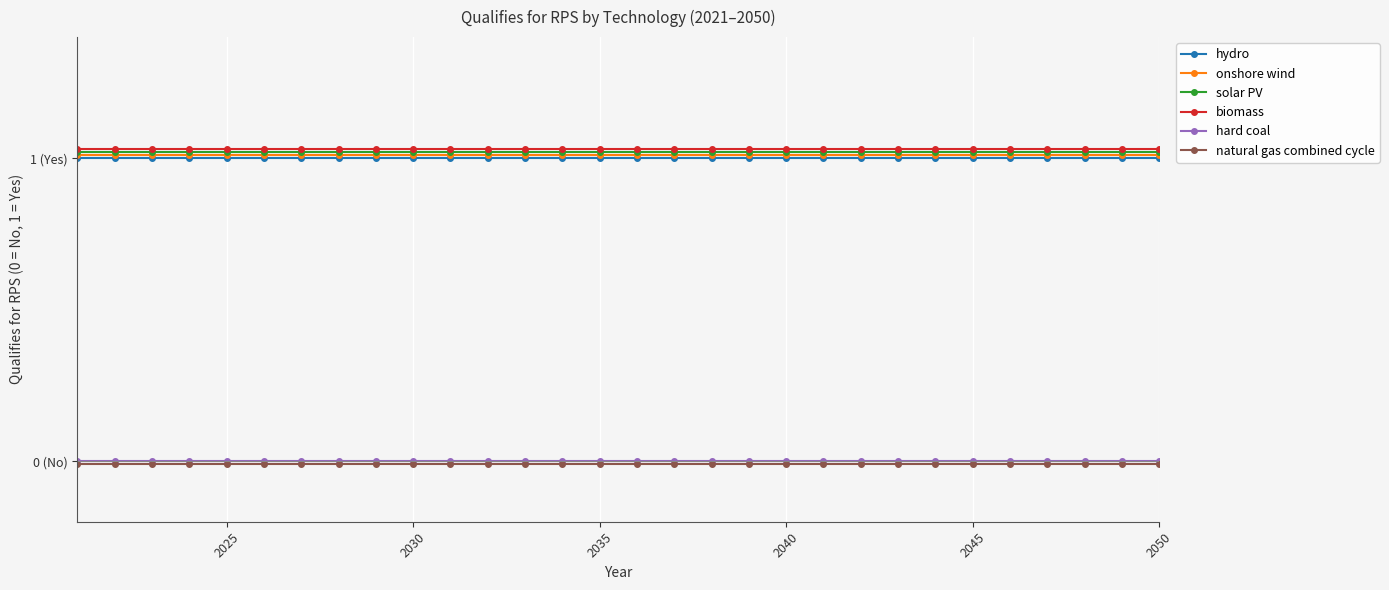

True or false: solar PV and natural gas combined cycle cross at least once.

False